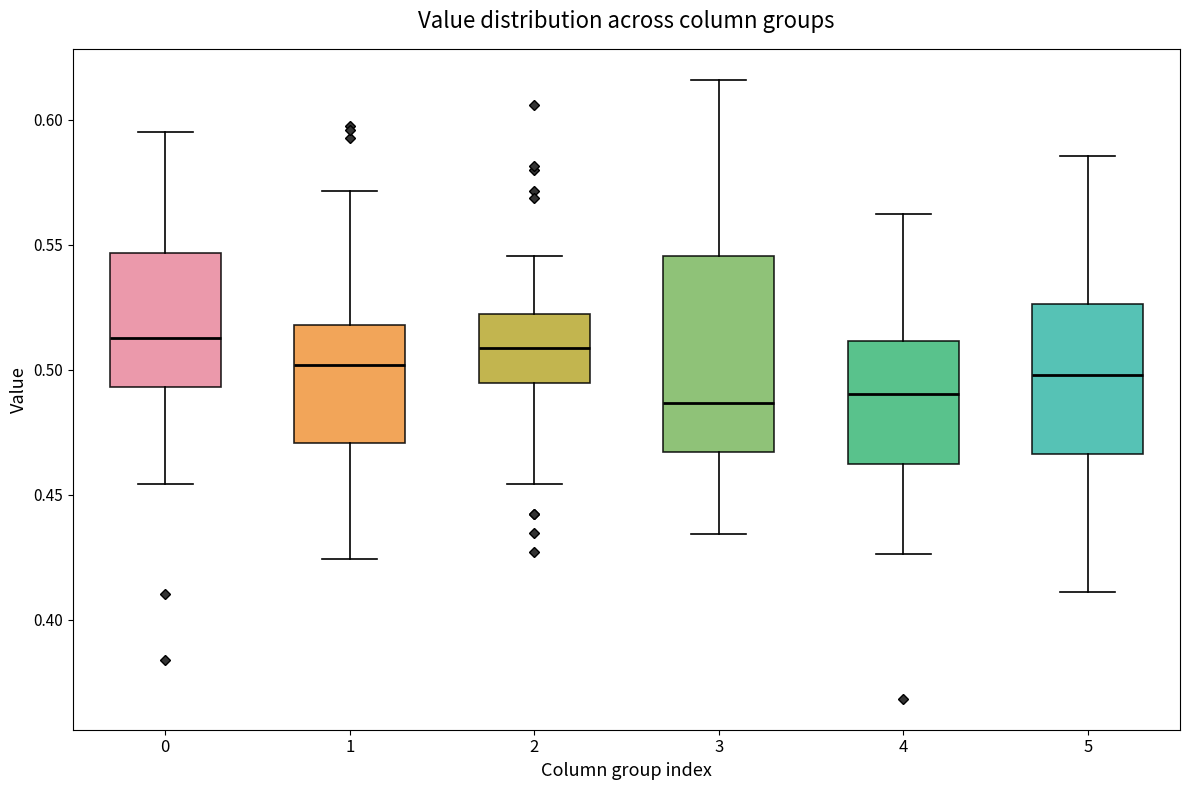

Reading left to right, read every box against the y-axis: the position of its median line, the range the box covers, and the ends of its whiskers. The values are not printed on the chart, so give them approximately, as read against the axis.

0: median 0.515, box 0.495 to 0.545, whiskers 0.455 to 0.595
1: median 0.500, box 0.470 to 0.520, whiskers 0.425 to 0.570
2: median 0.510, box 0.495 to 0.520, whiskers 0.455 to 0.545
3: median 0.485, box 0.465 to 0.545, whiskers 0.435 to 0.615
4: median 0.490, box 0.460 to 0.510, whiskers 0.425 to 0.565
5: median 0.500, box 0.465 to 0.525, whiskers 0.410 to 0.585